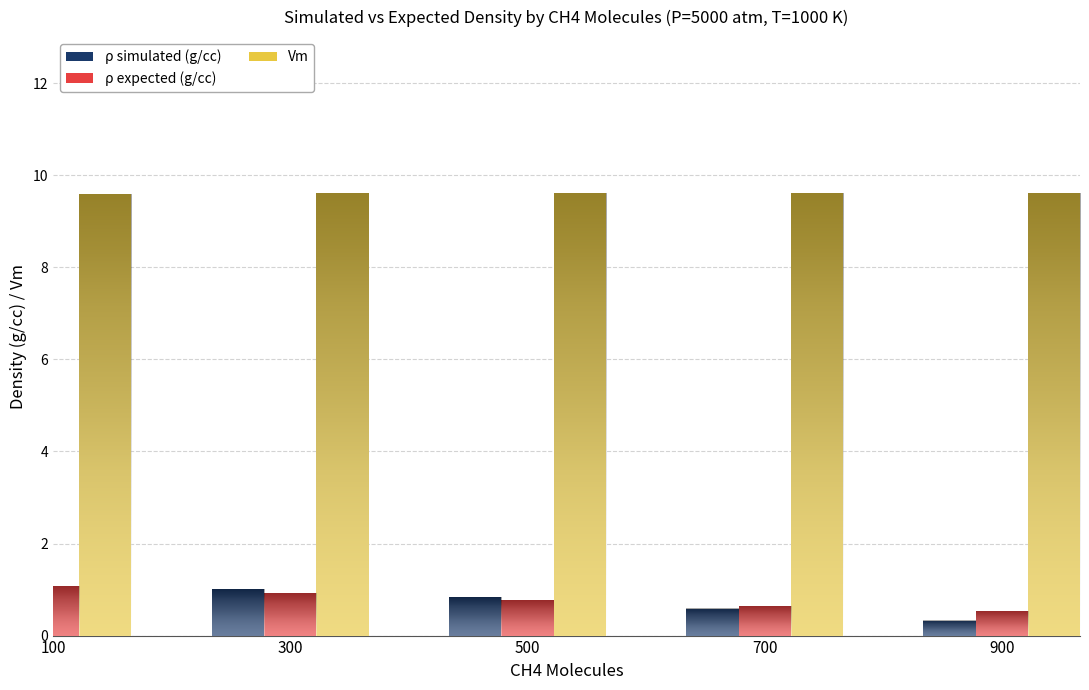

What is the sum of the ρ simulated (g/cc) values at 900 and 300?

1.3